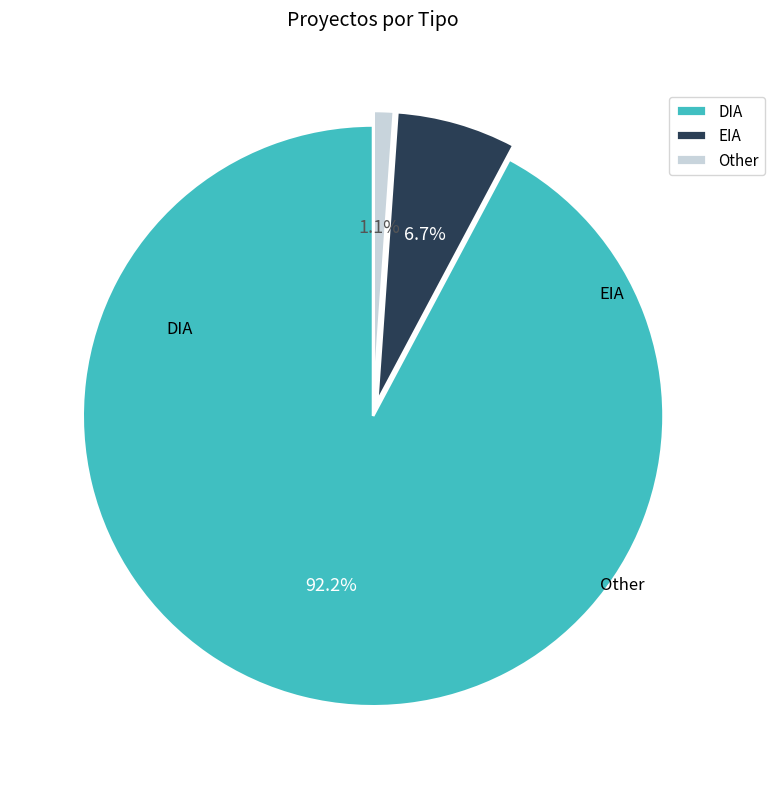

To the nearest percent, what is the combined percentage of Other and EIA?

8%